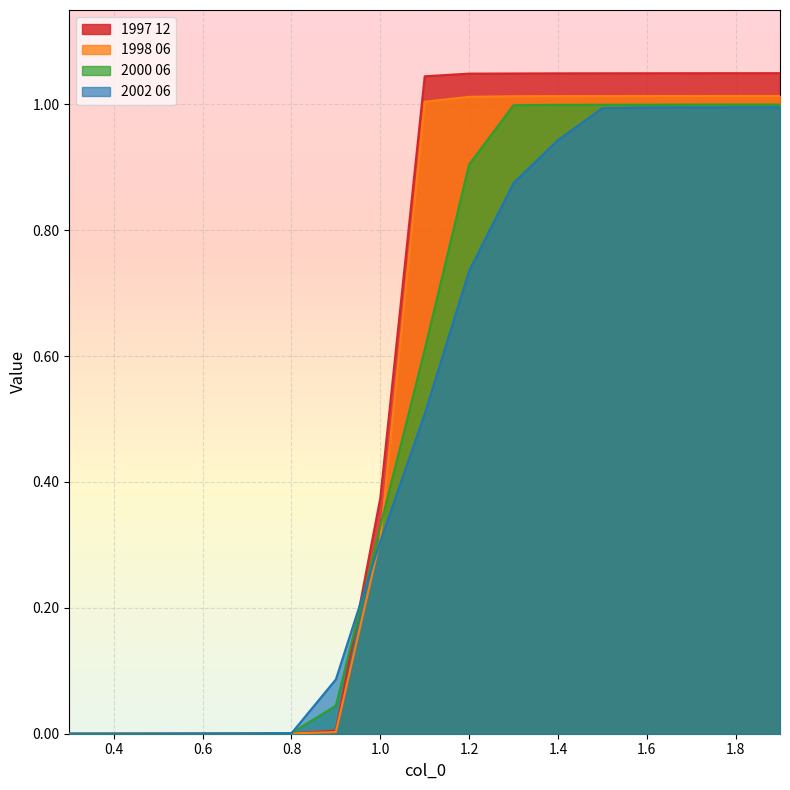

What is the value of the 1997 12 point at the 16th from the left?

1.0